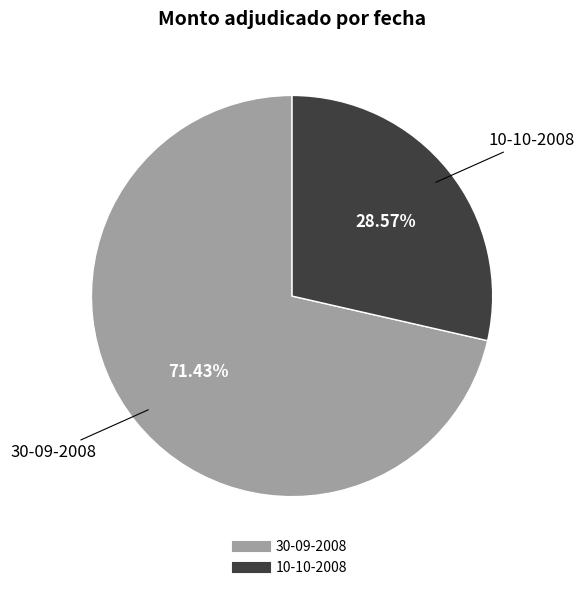

What percentage is the 30-09-2008 slice, to the nearest percent?

71%